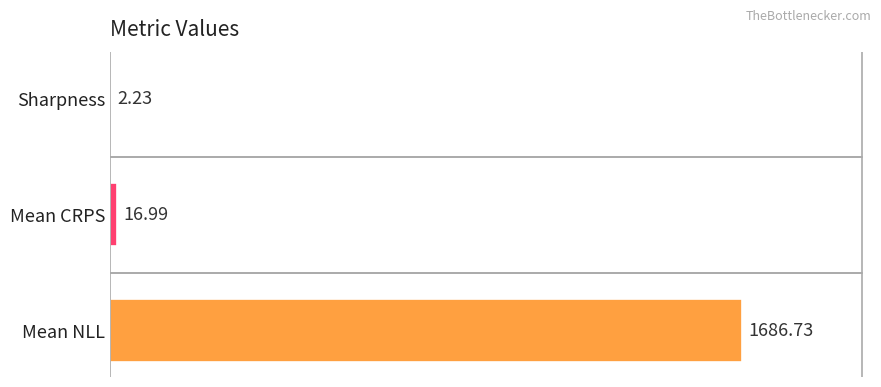

Which category has the highest value across all series?

Mean NLL